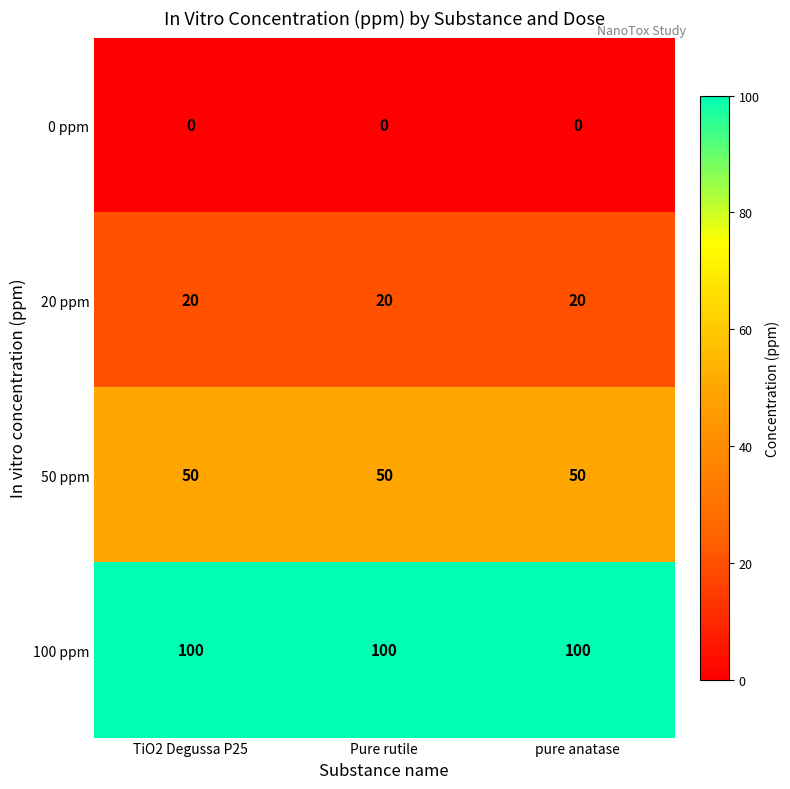

Is the value of 0 ppm at pure anatase greater than the value of 100 ppm at TiO2 Degussa P25?

No